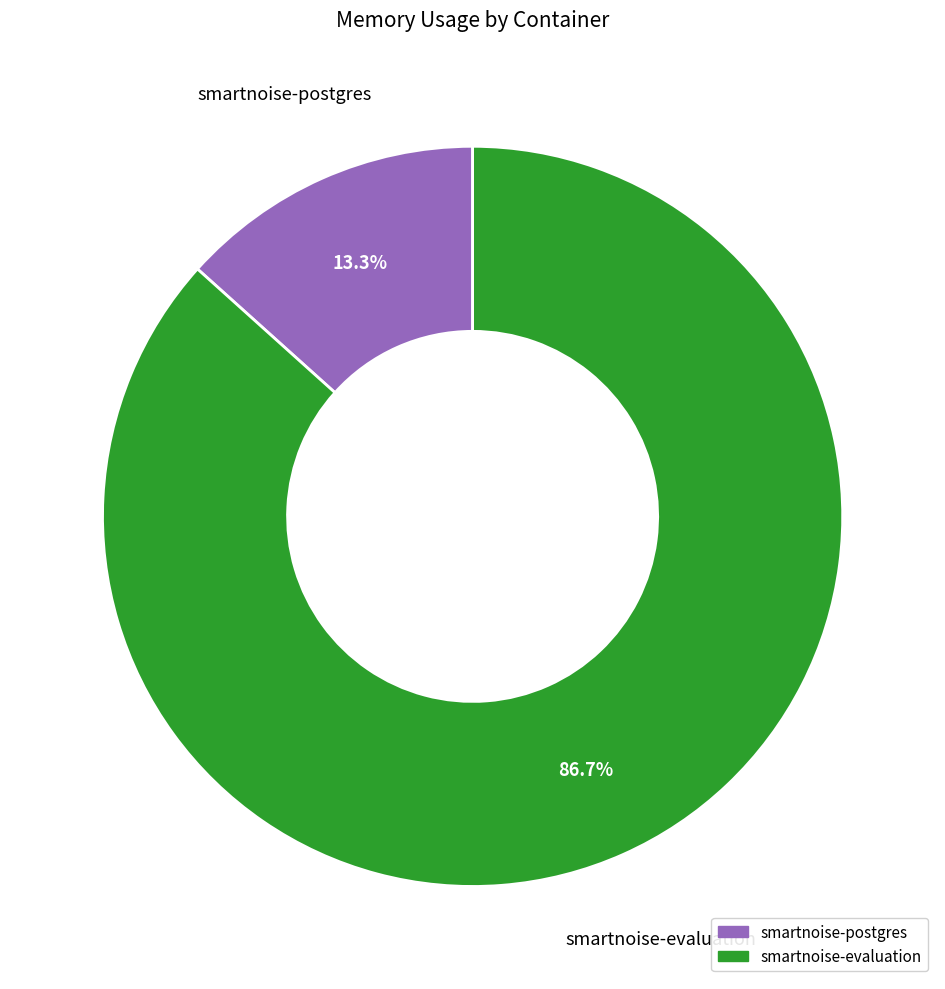

Do smartnoise-postgres and smartnoise-evaluation together represent more than half of the pie?

Yes